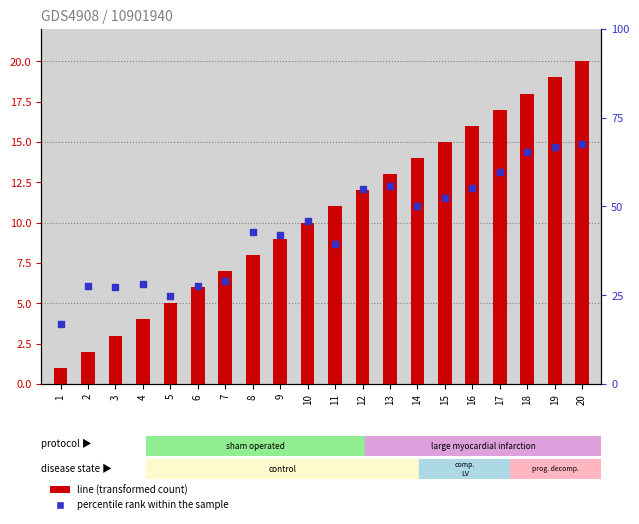

What are all the series names shown in the legend?

line, percentile rank within the sample